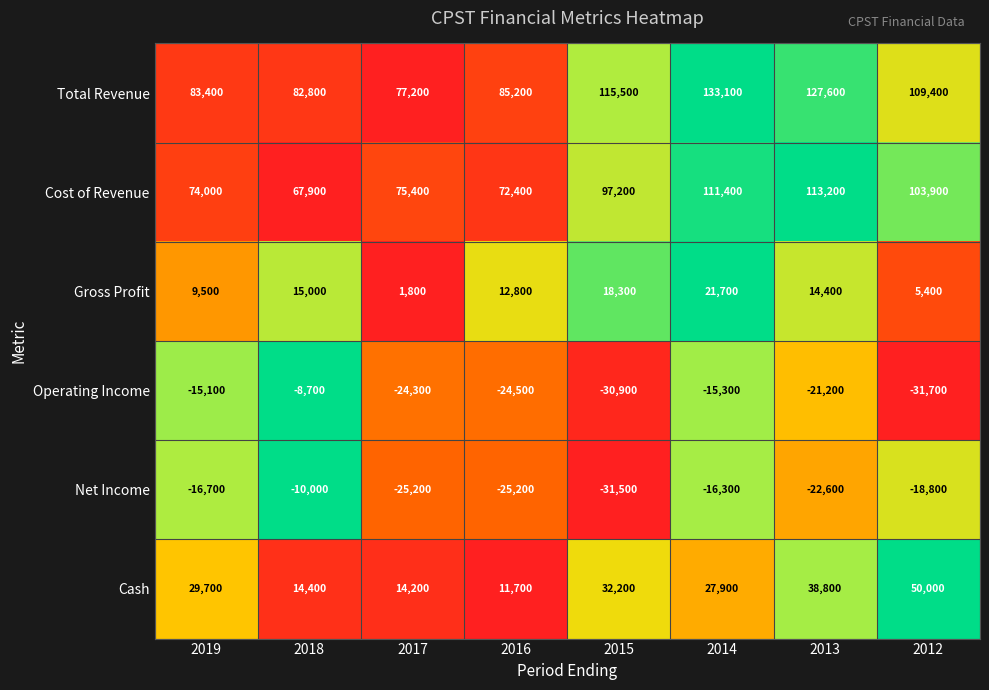

At which label does Gross Profit reach its peak?

2014